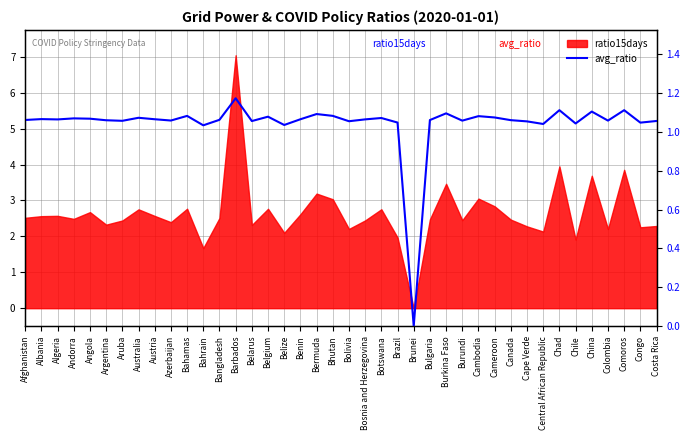

The value at Chile is 0.7. True or false?

False